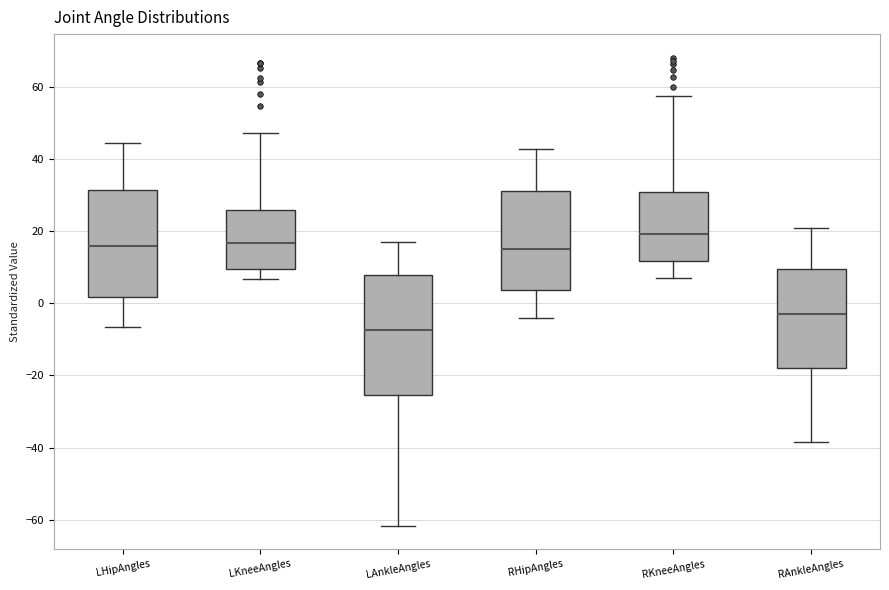

Reading left to right, read every box against the y-axis: the position of its median line, the range the box covers, and the ends of its whiskers. The values are not printed on the chart, so give them approximately, as read against the axis.

LHipAngles: median 16, box 2 to 32, whiskers -6 to 44
LKneeAngles: median 16, box 10 to 26, whiskers 6 to 48
LAnkleAngles: median -8, box -26 to 8, whiskers -62 to 16
RHipAngles: median 14, box 4 to 32, whiskers -4 to 42
RKneeAngles: median 20, box 12 to 30, whiskers 8 to 58
RAnkleAngles: median -2, box -18 to 10, whiskers -38 to 20